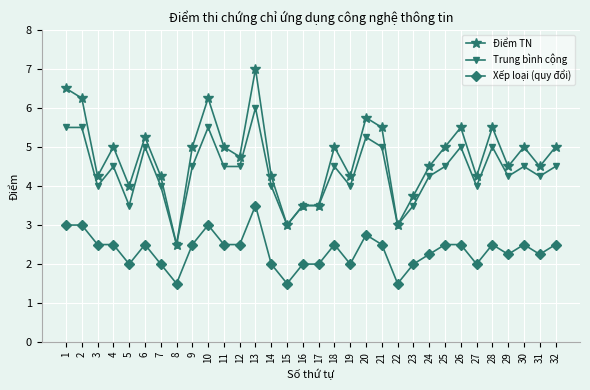

What is the sum of all Xếp loại (quy đổi) values?

75.0